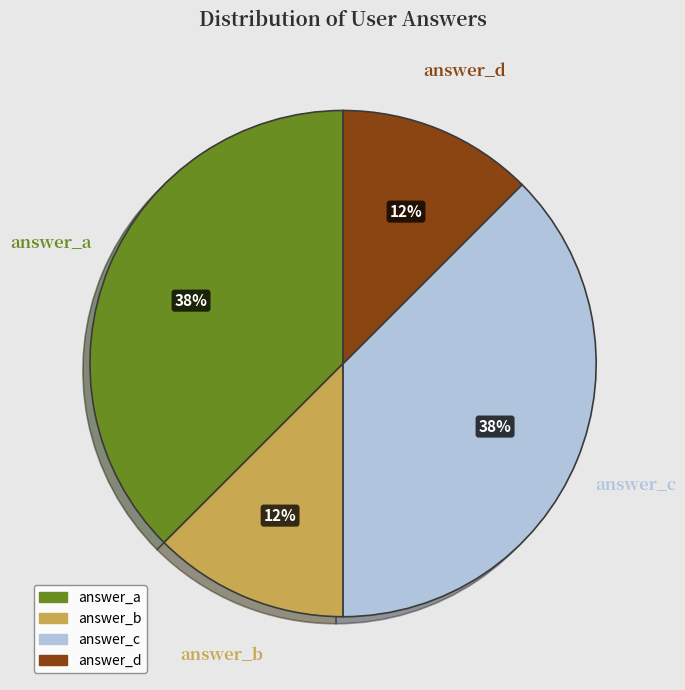

To the nearest percent, what is the average slice percentage?

25%